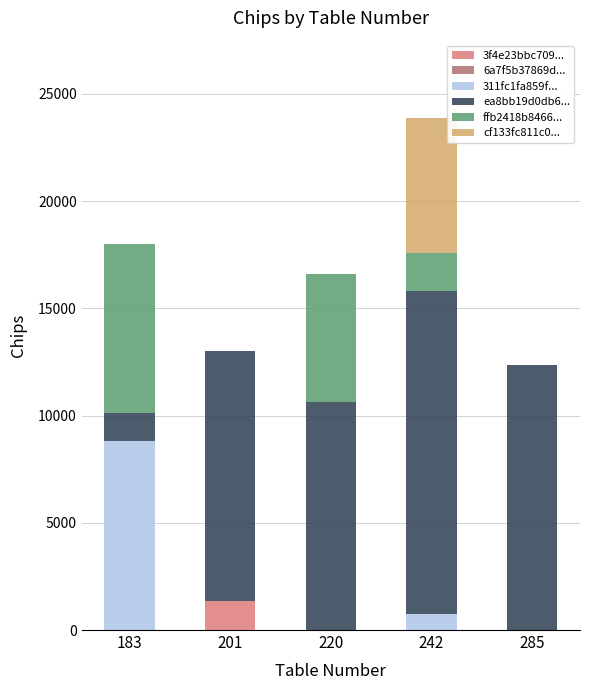

Reading right to left, what are the values for 3f4e23bbc709...?

285=0	242=0	220=0	201=1357	183=0